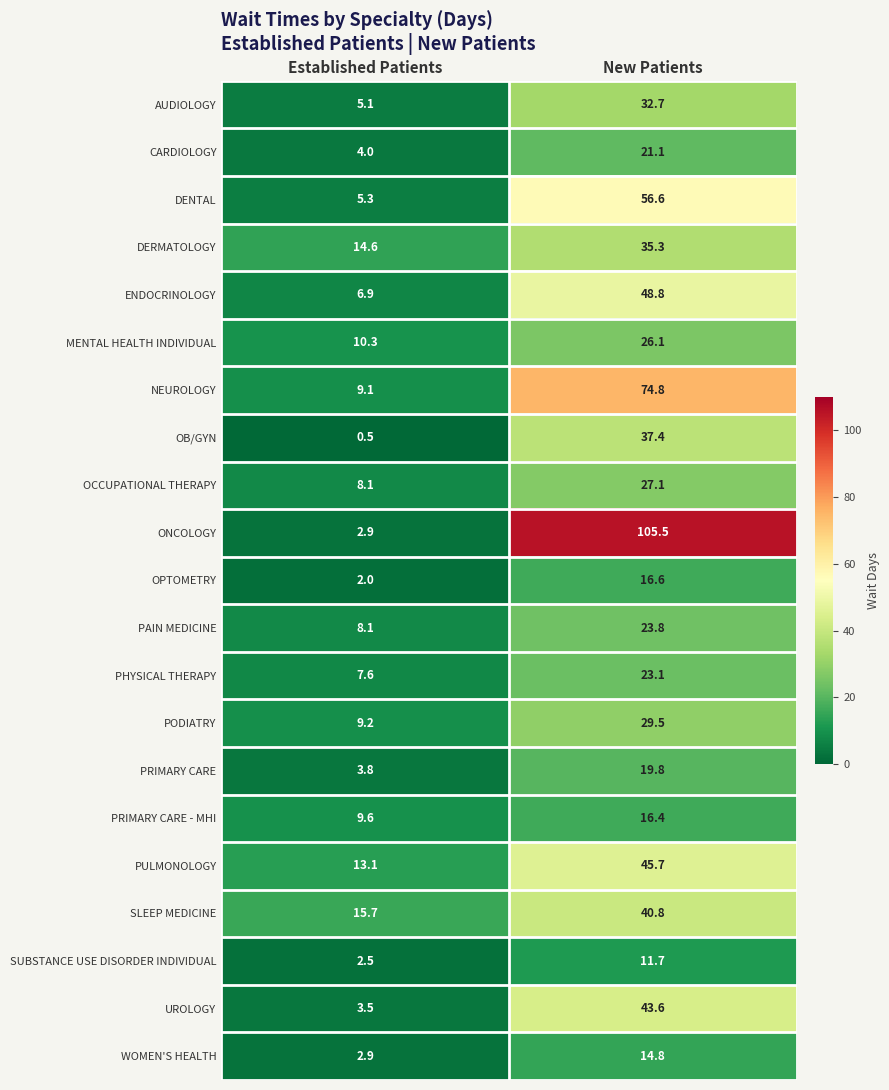

How many categories are shown in the chart?

2